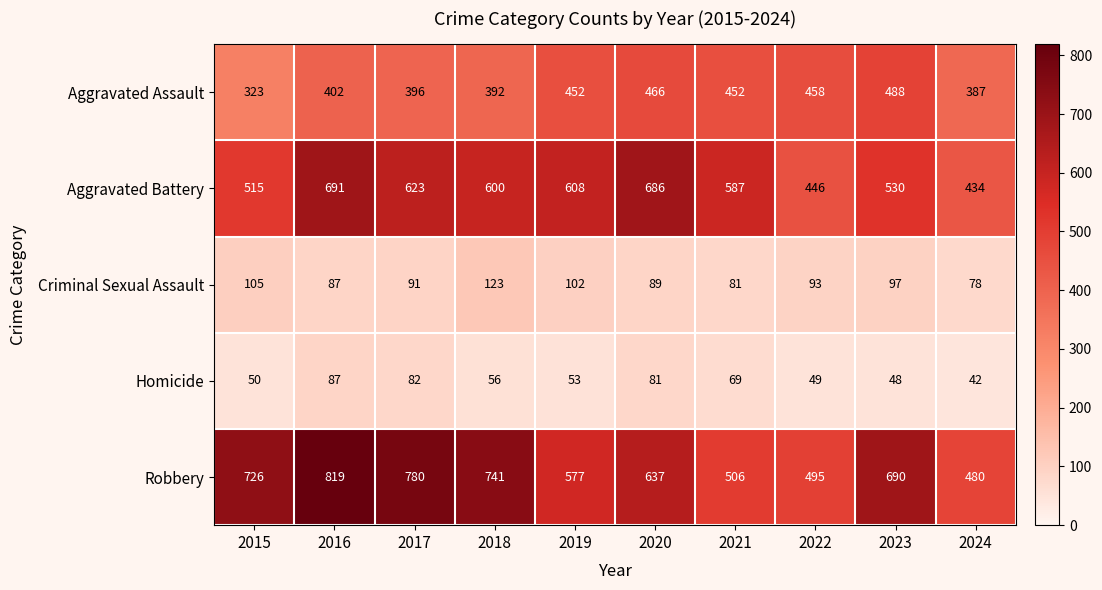

Where is Criminal Sexual Assault nearest to the value 100?

2019